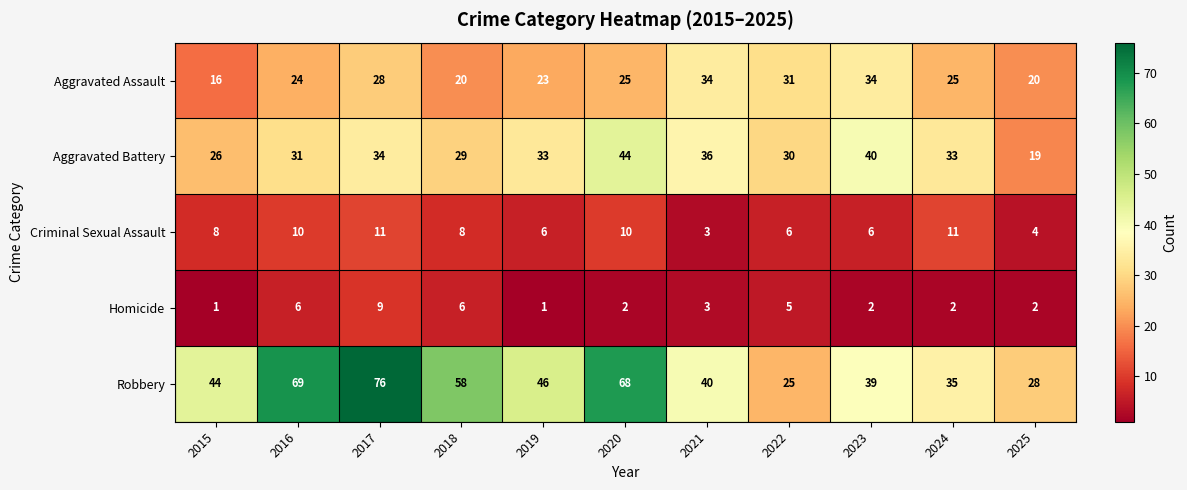

What is the maximum value shown in the chart?

76